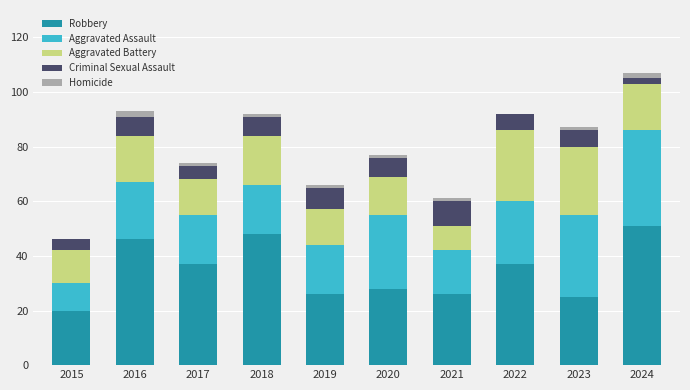

At which category is the sum across all series the highest?

2024